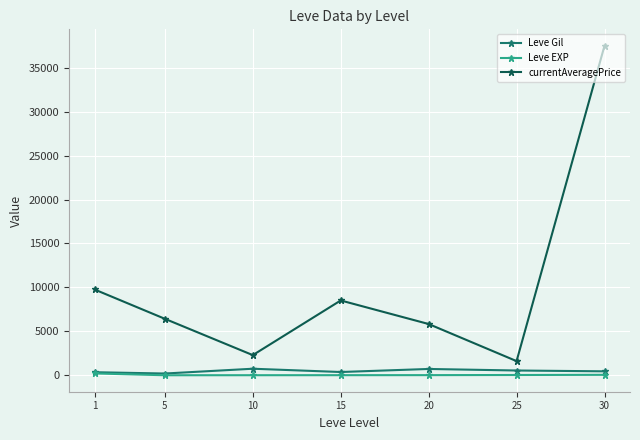

What is the maximum value for currentAveragePrice?

37500.0